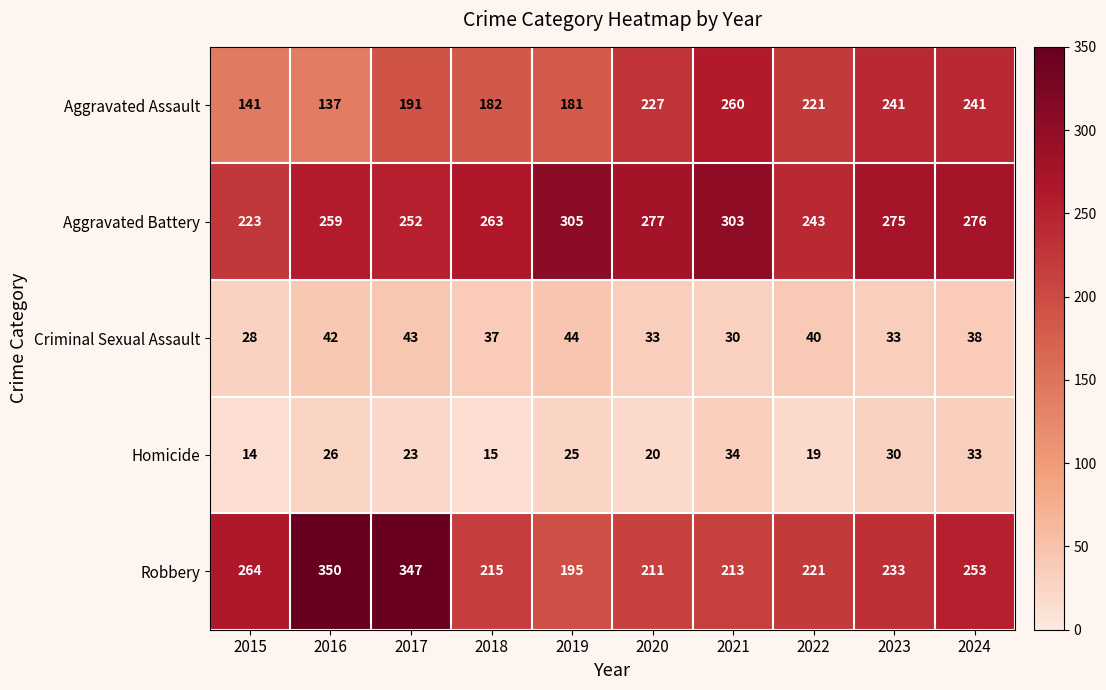

What is the minimum value shown in the chart?

14